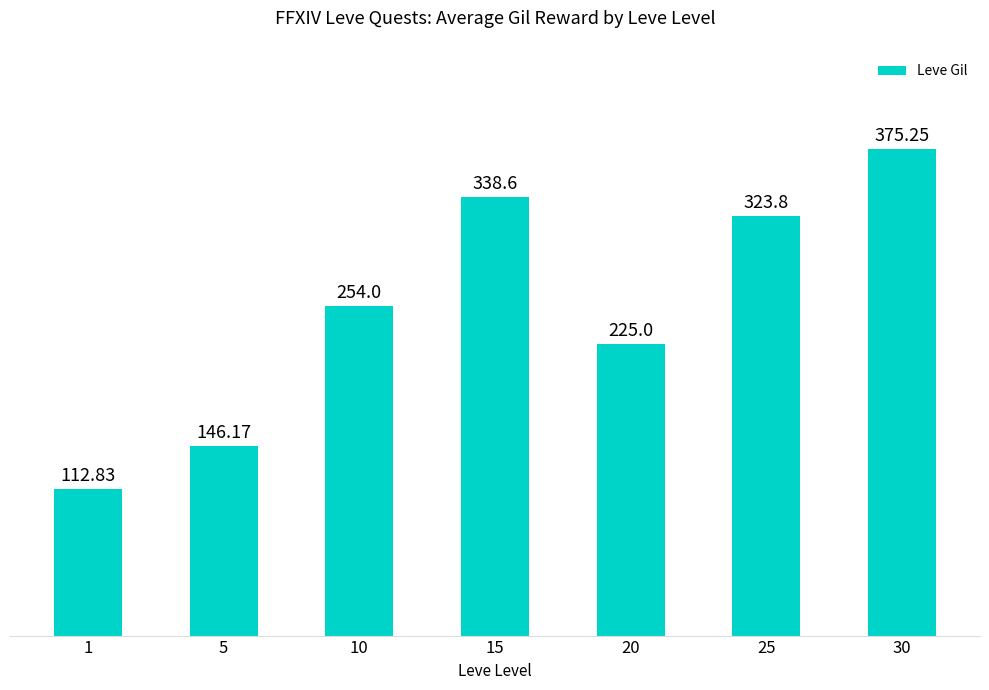

What is the difference between the second highest and minimum values?

225.8